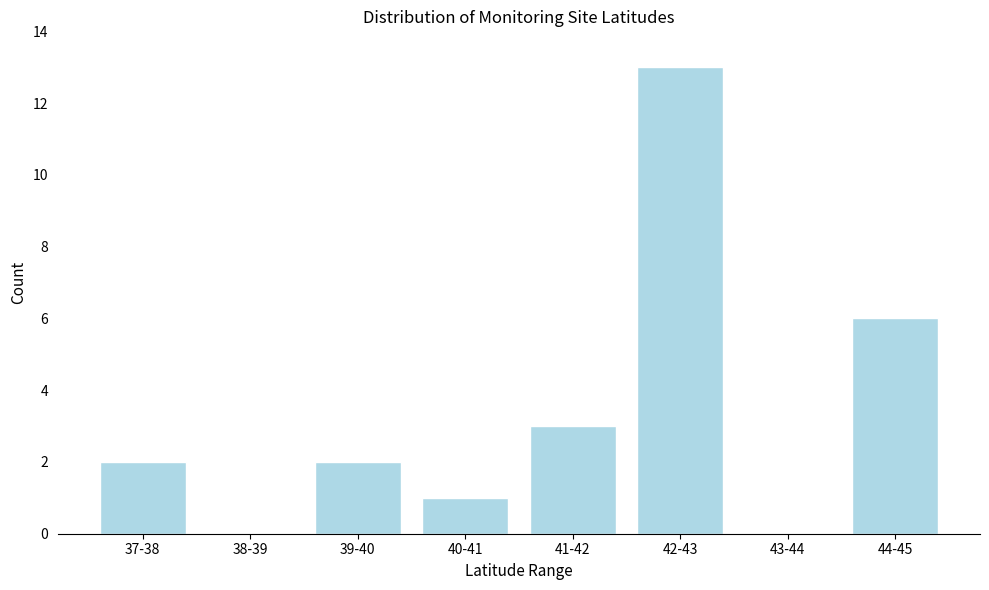

Reading left to right, list all the values displayed in this chart.

37-38=2	38-39=0	39-40=2	40-41=1	41-42=3	42-43=13	43-44=0	44-45=6